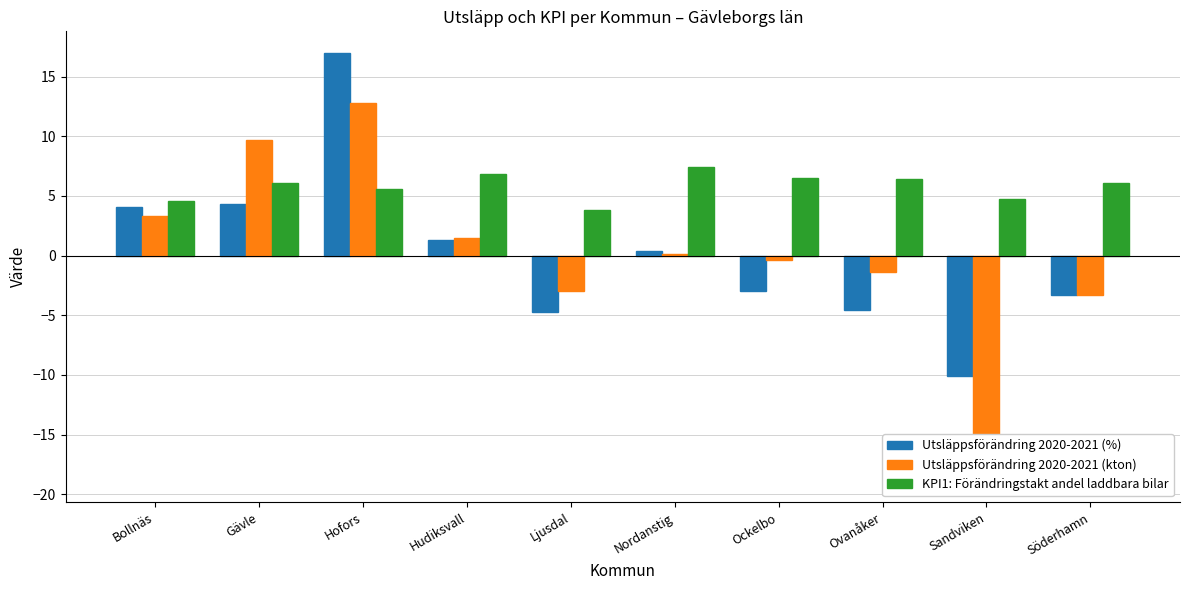

How many values in Utsläppsförändring 2020-2021 (%) are above zero?

5